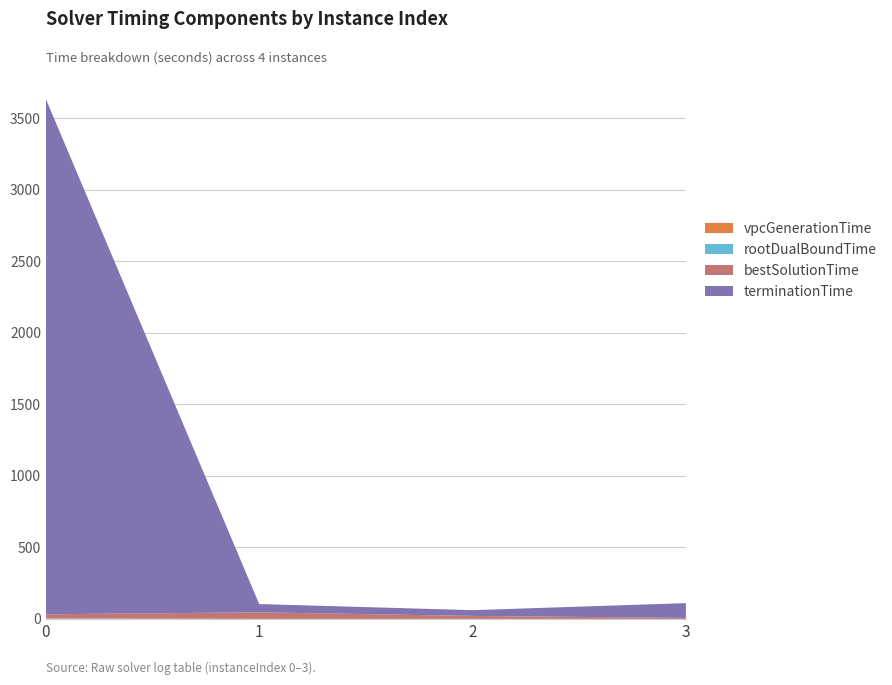

Reading left to right, list all the values displayed in this chart.

vpcGenerationTime: 0=2.3	1=0.3	2=0.2	3=0.2
rootDualBoundTime: 0=2.4	1=0.5	2=0.6	3=0.4
bestSolutionTime: 0=28.2	1=45.8	2=20.7	3=6.7
terminationTime: 0=3602.3	1=57.9	2=40.2	3=103.6